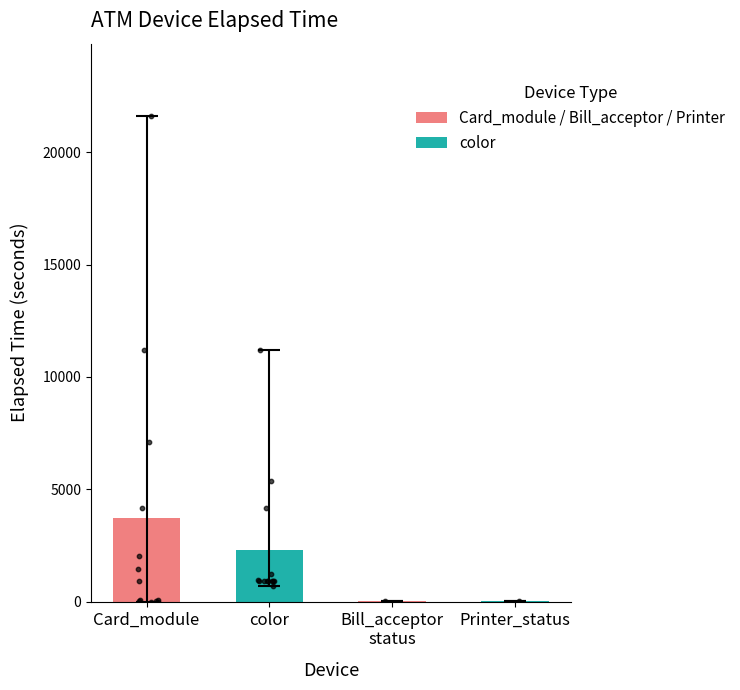

At which category is the sum across all series the highest?

Card_module